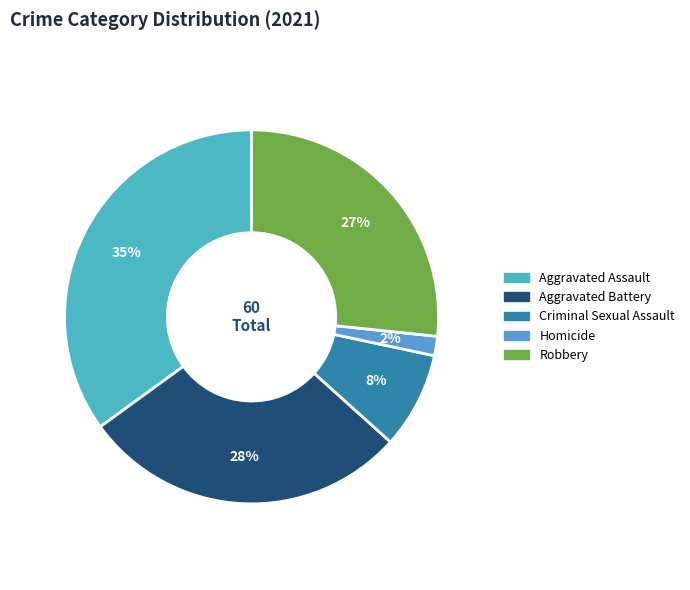

What is the largest slice in the pie chart?

Aggravated Assault